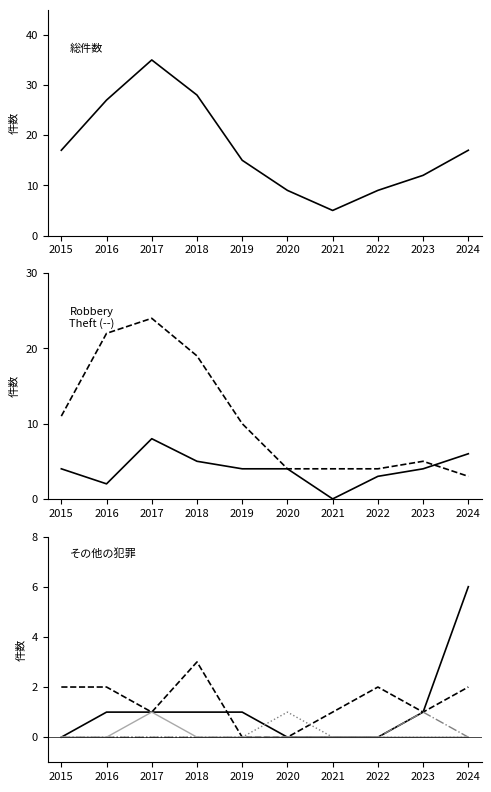

Does the chart display data point markers on the line(s)?

No